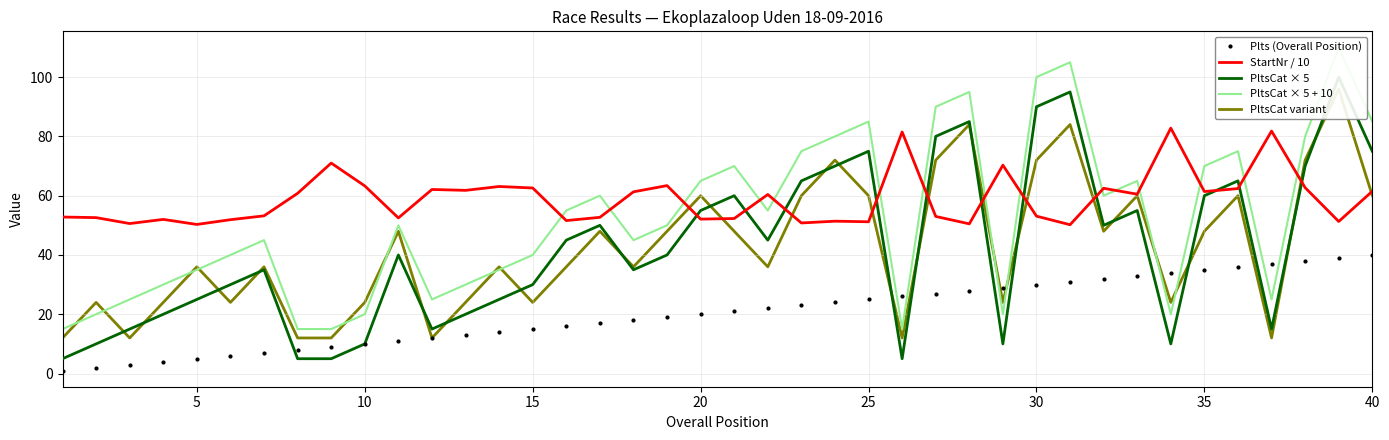

Which series has the widest spread of values?

PltsCat × 5